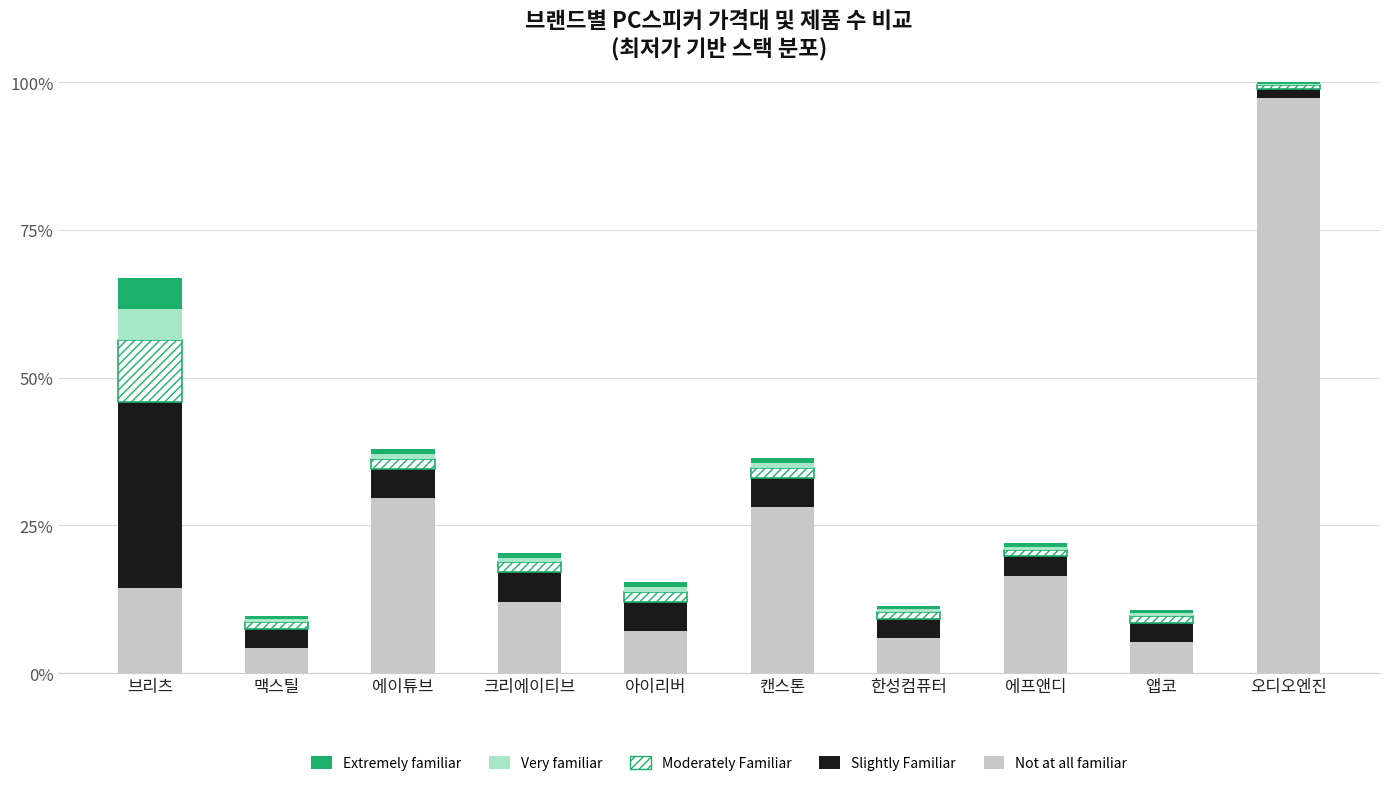

At which category is the sum across all series the highest?

오디오엔진